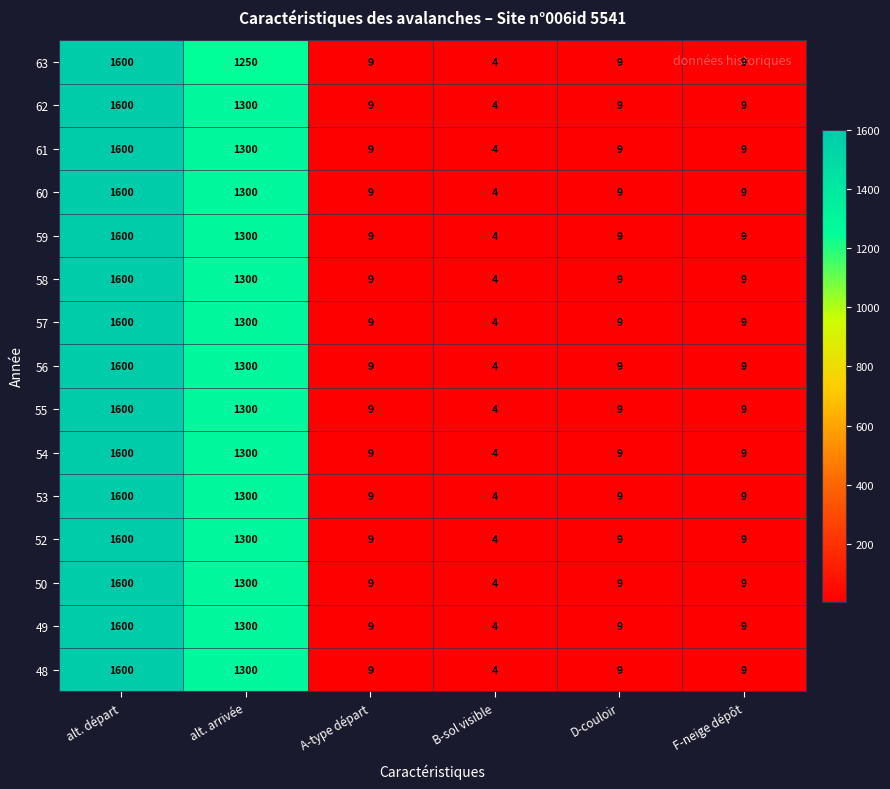

Which category has the lowest value across all series?

B-sol visible